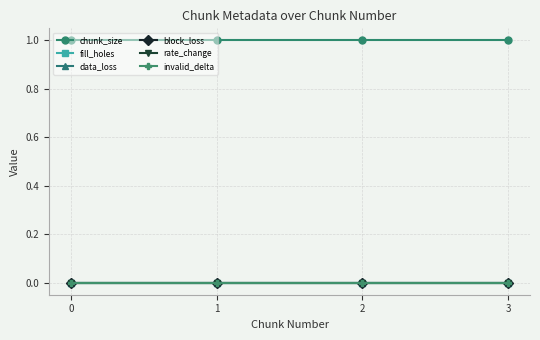

Which series has the widest spread of values?

chunk_size